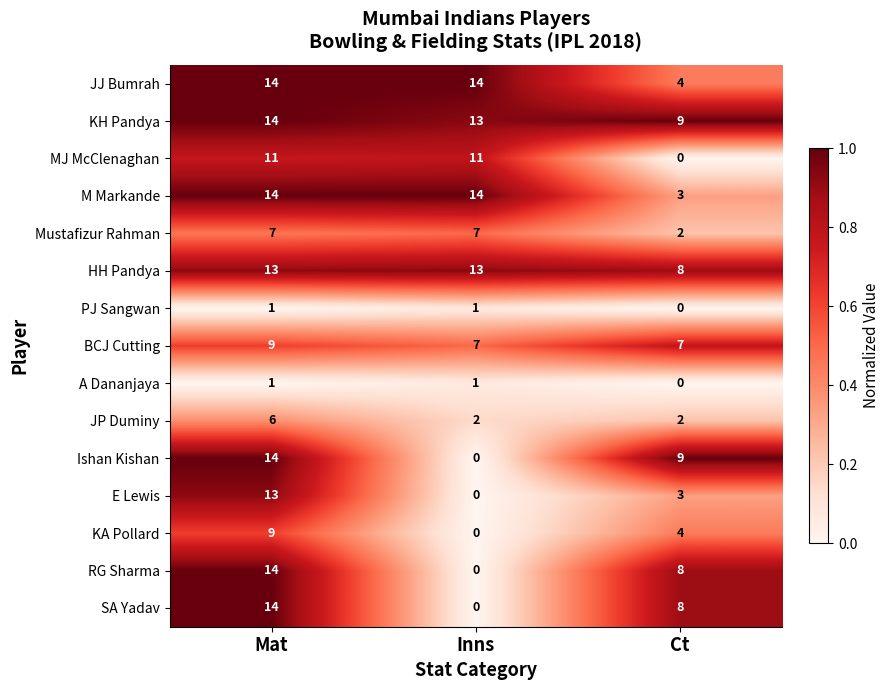

What is the spread (max minus min) of values at Inns?

14